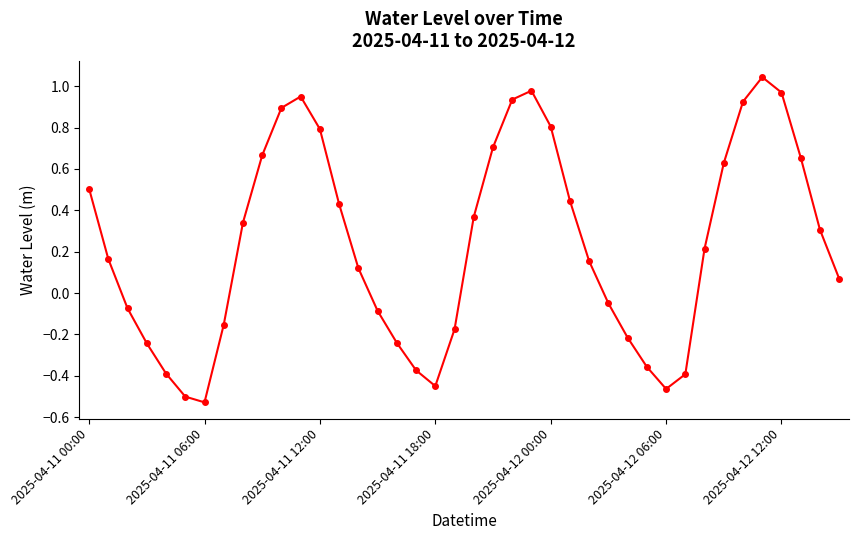

Is this an area chart (filled region under the line)?

No